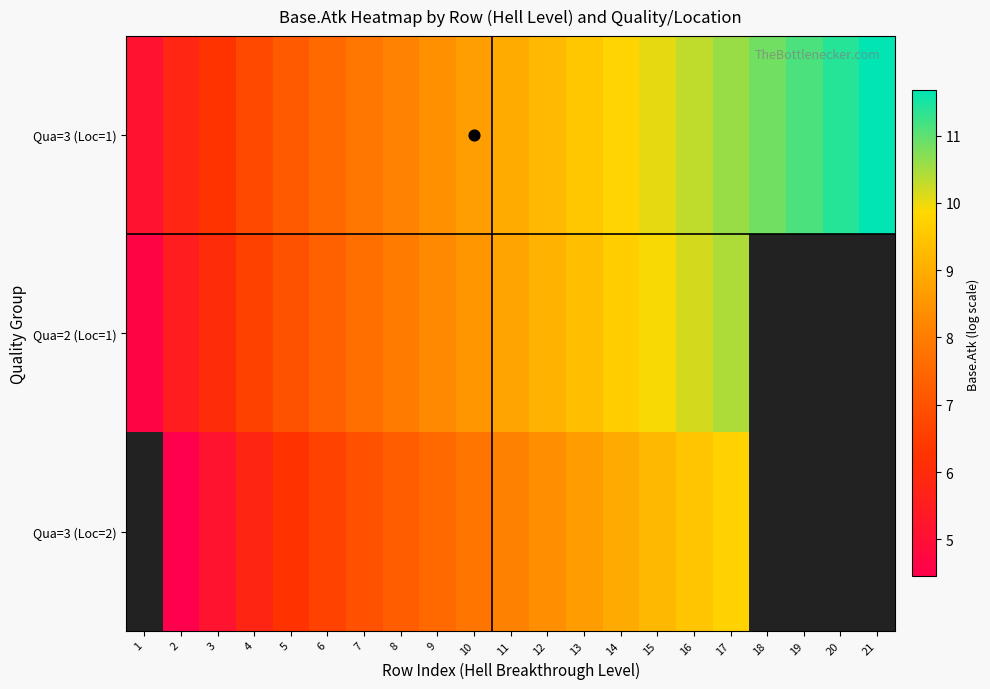

What is the spread (max minus min) of values at 8?

0.9